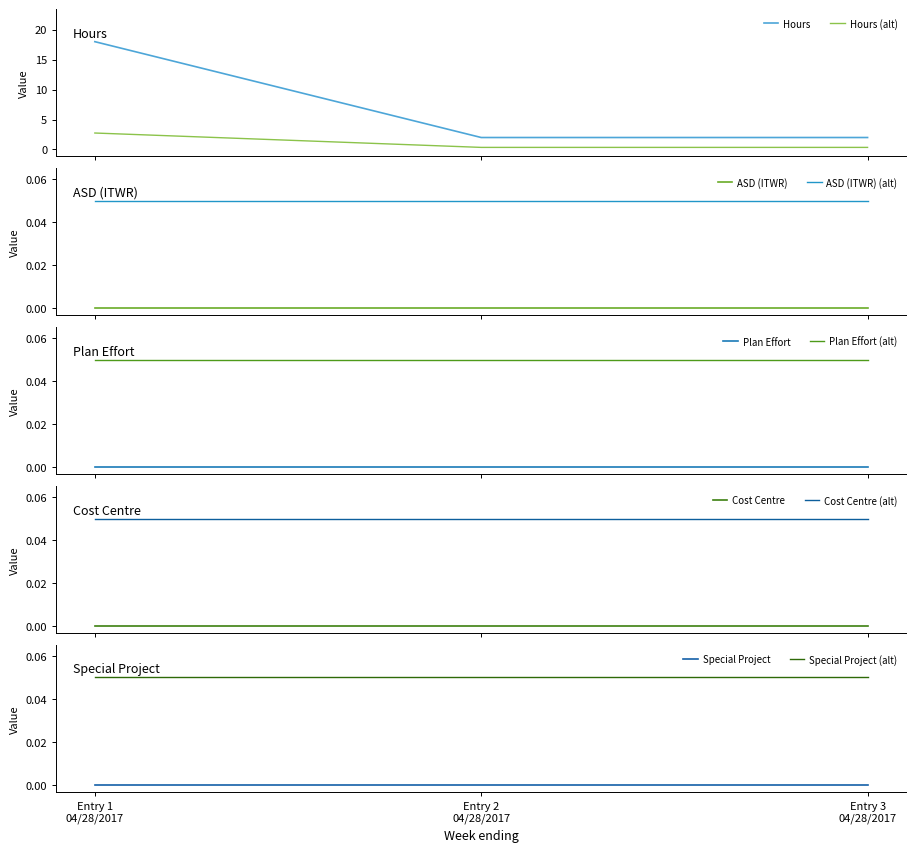

Between 04/28/2017 and 04/28/2017, which series saw the biggest shift?

Hours